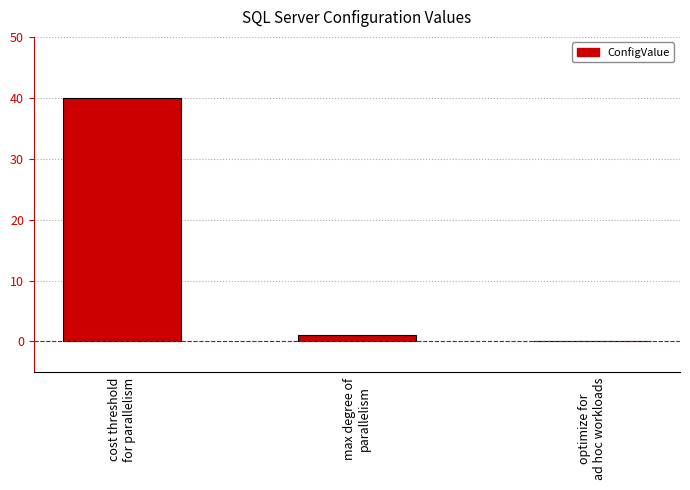

Where is the data nearest to the value 20?

max degree of
parallelism